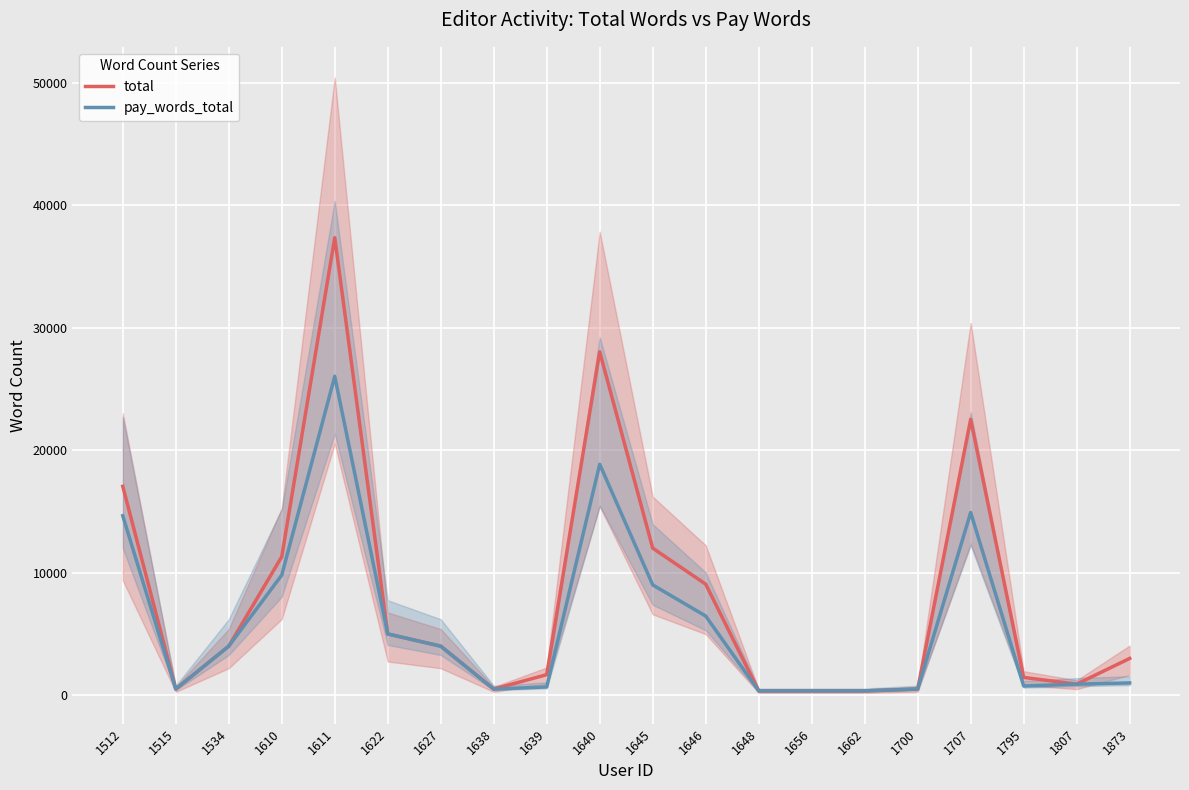

Which series has the widest spread of values?

total